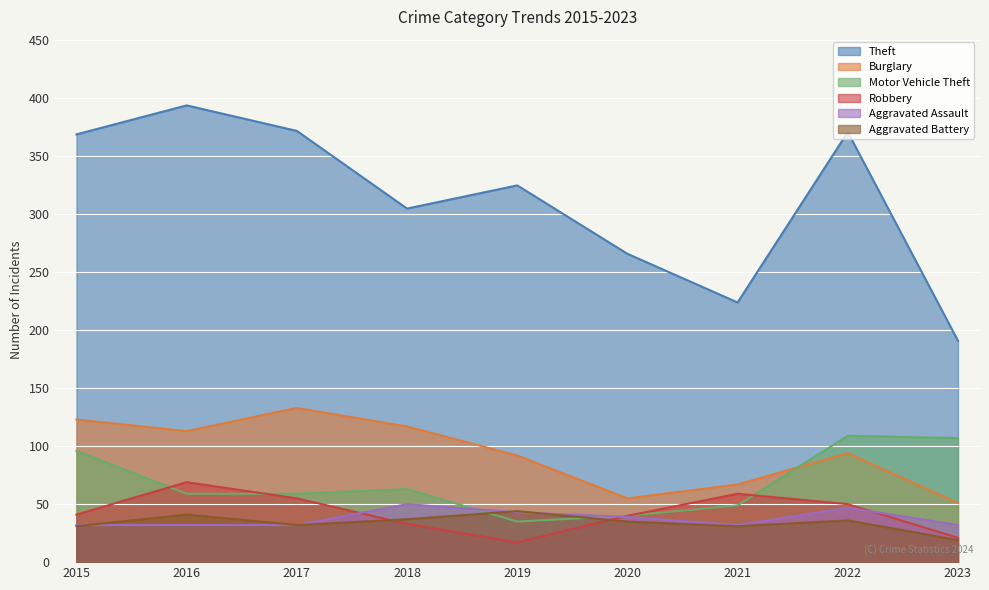

How many interior local peaks does the Aggravated Battery series have?

3